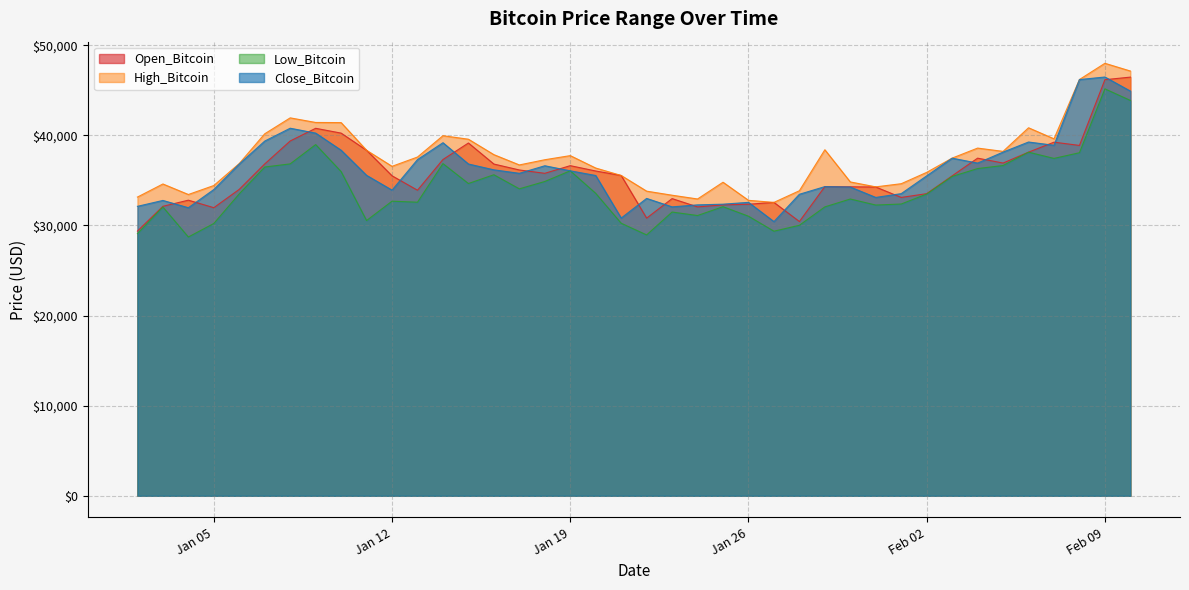

At which label does High_Bitcoin first exceed 37299?

2021-01-07